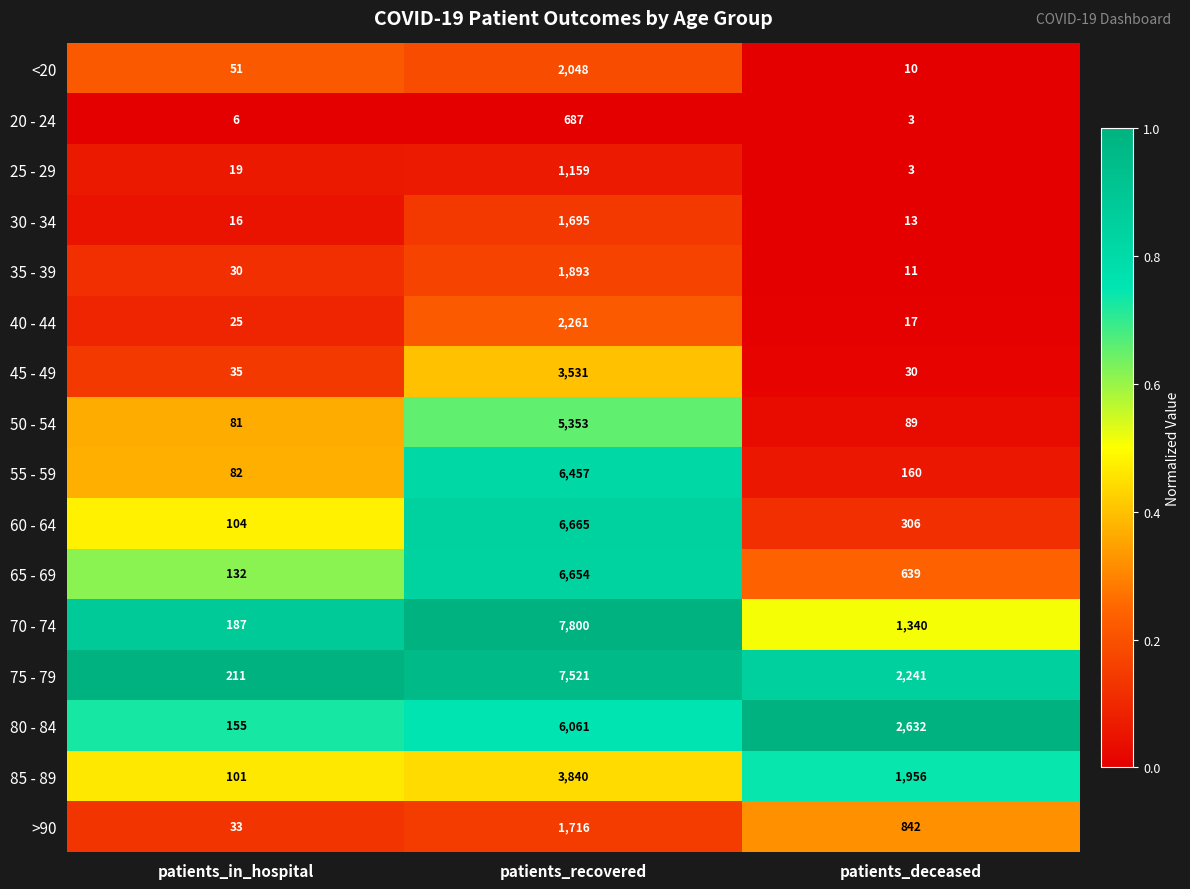

What is the smallest value displayed?

3